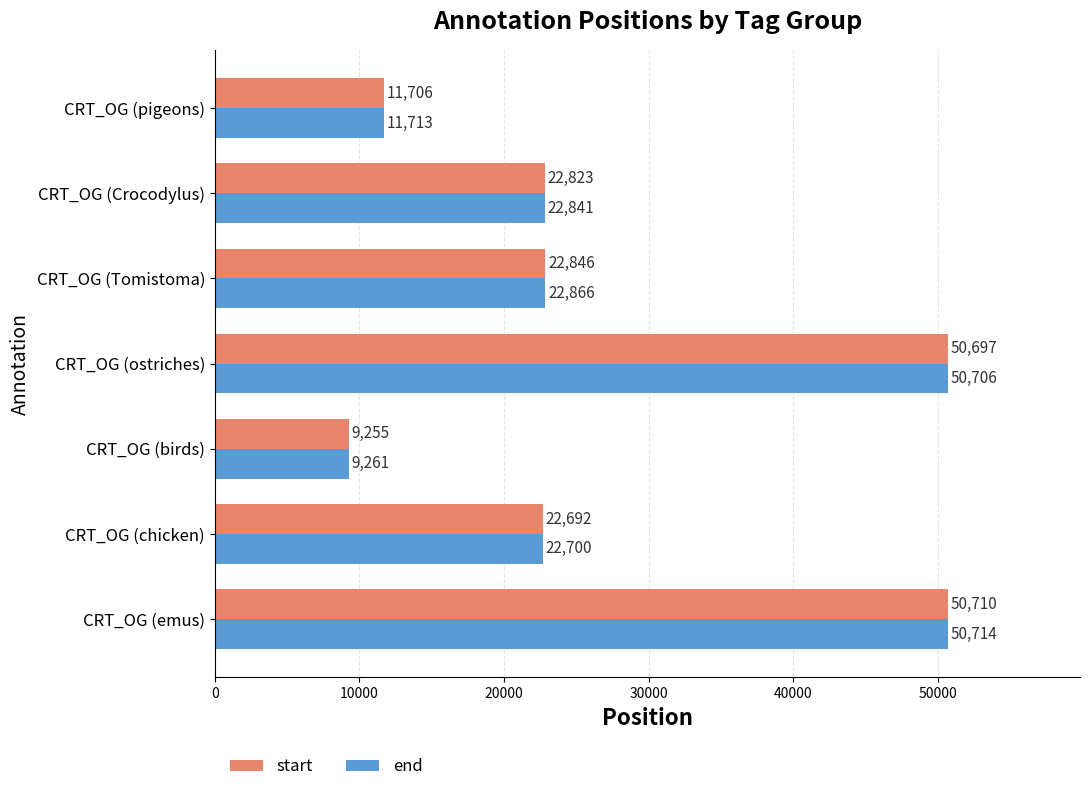

List the series in order of their peak value, highest first.

end, start